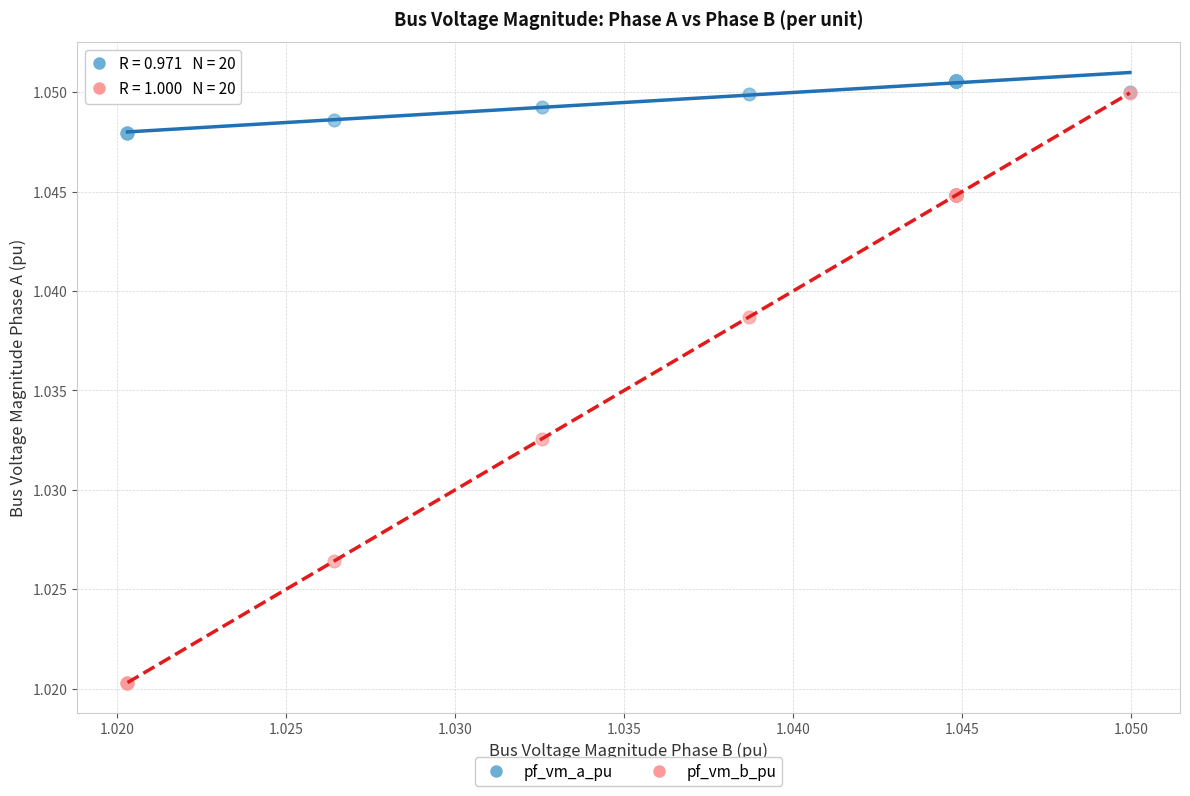

Which series contains the highest Y value?

pf_vm_a_pu